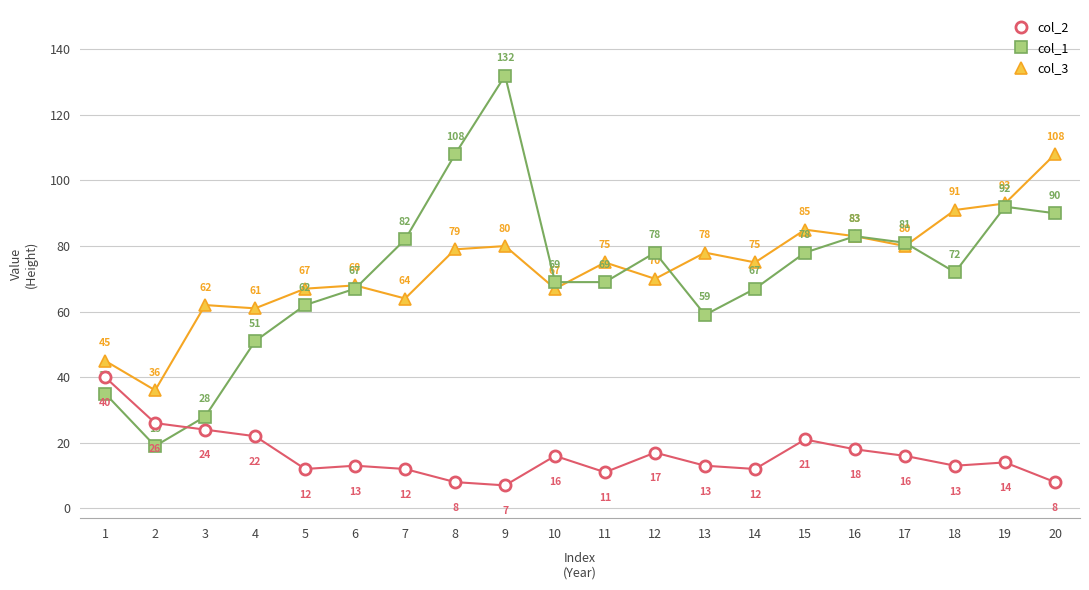

Reading left to right, list all the values displayed in this chart.

col_3: 45	36	62	61	67	68	64	79	80	67	75	70	78	75	85	83	80	91	93	108
col_1: 35	19	28	51	62	67	82	108	132	69	69	78	59	67	78	83	81	72	92	90
col_2: 40	26	24	22	12	13	12	8	7	16	11	17	13	12	21	18	16	13	14	8